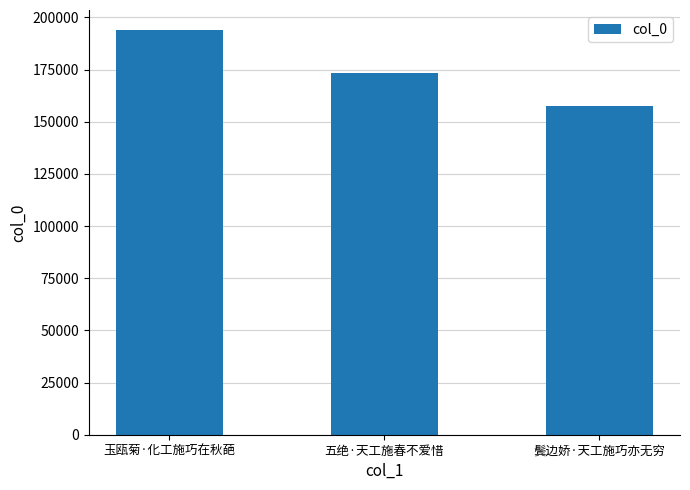

Reading left to right, transcribe all the data shown in this chart.

193820	173561	157656